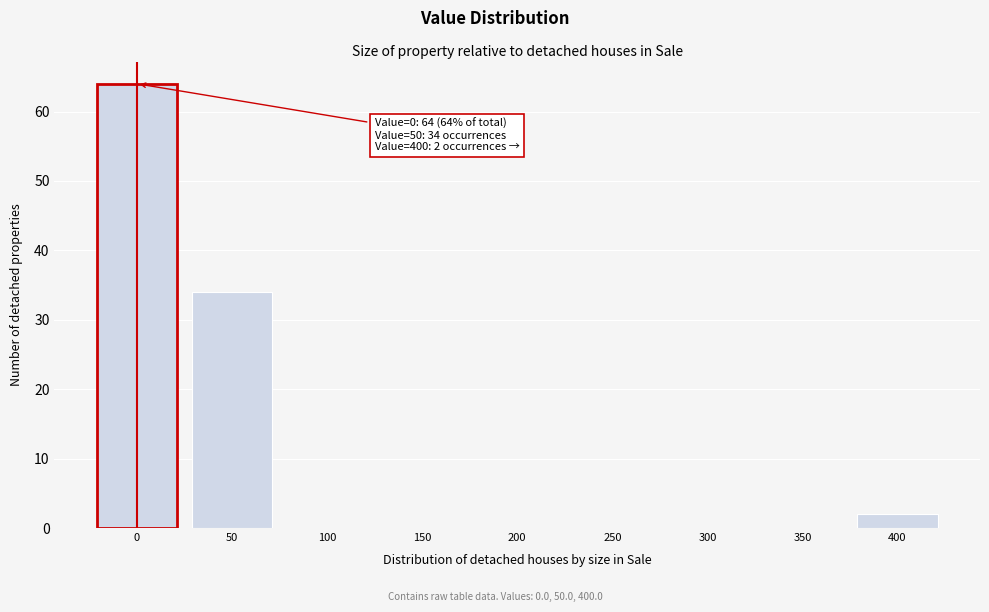

Reading right to left, transcribe all the data shown in this chart.

400=2	350=0	300=0	250=0	200=0	150=0	100=0	50=34	0=64